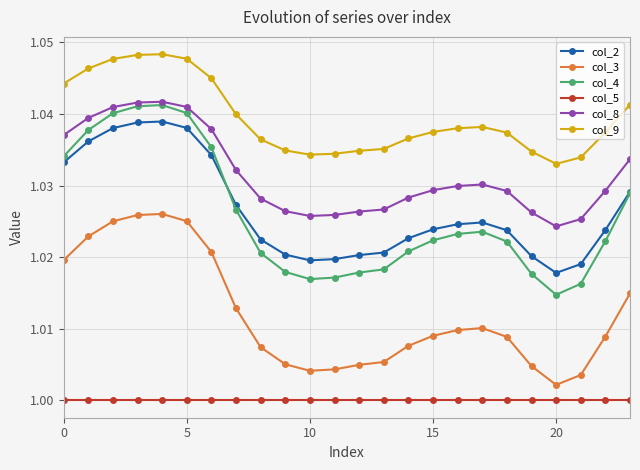

Which series has the largest range (max minus min)?

col_4